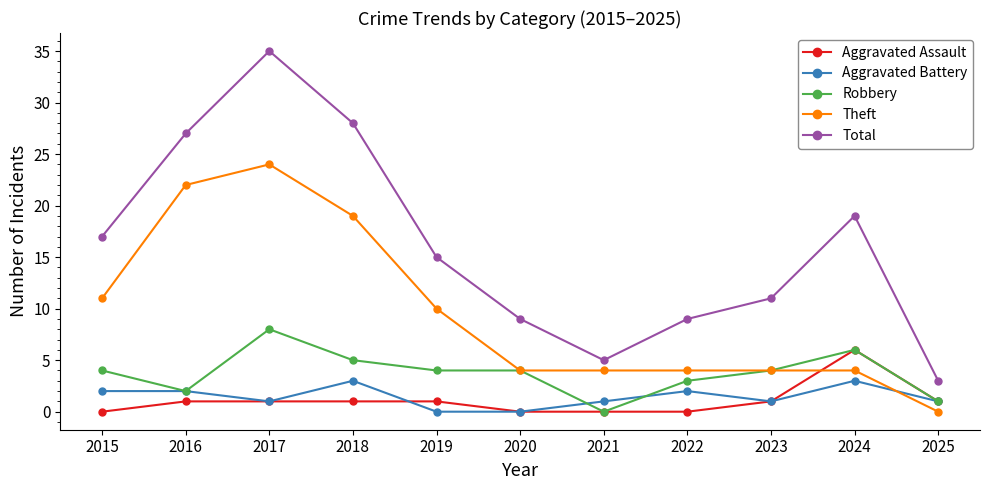

True or false: Total and Aggravated Assault intersect in this chart.

False